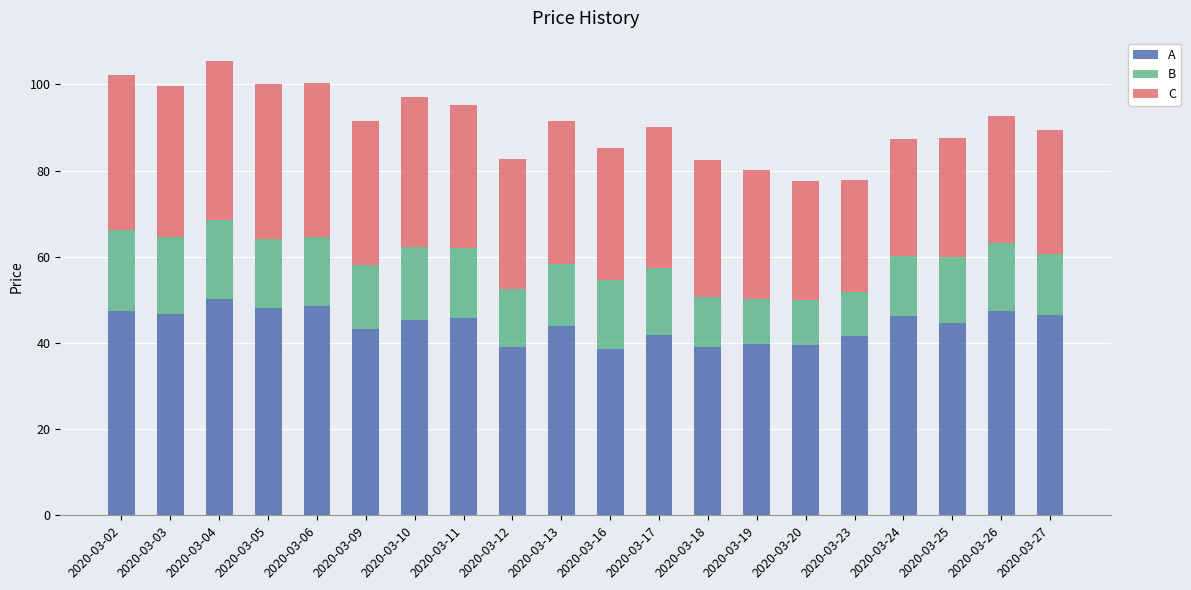

What is the total value across all series at 2020-03-18?

82.5